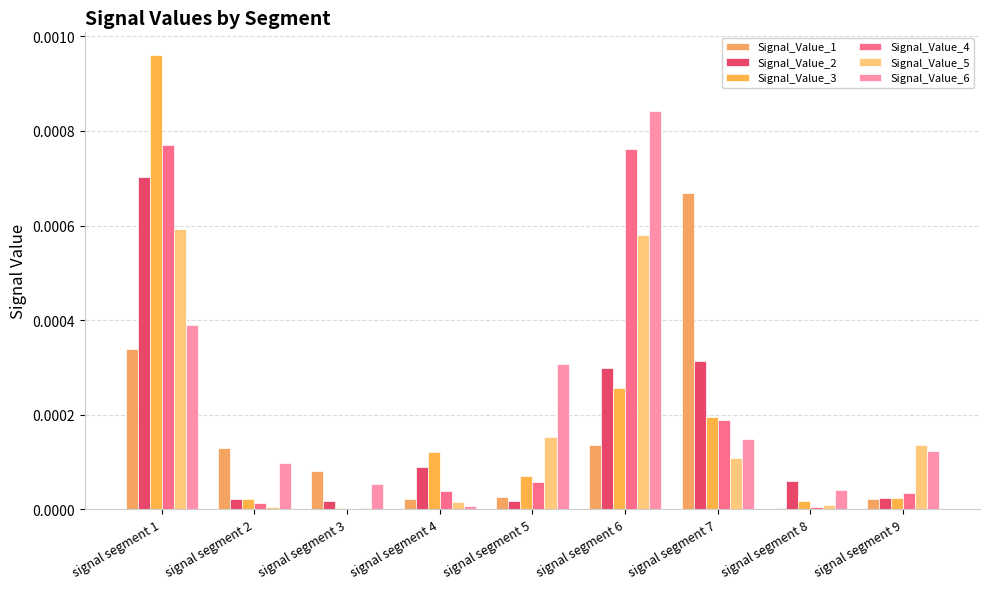

How many categories are shown in the chart?

9